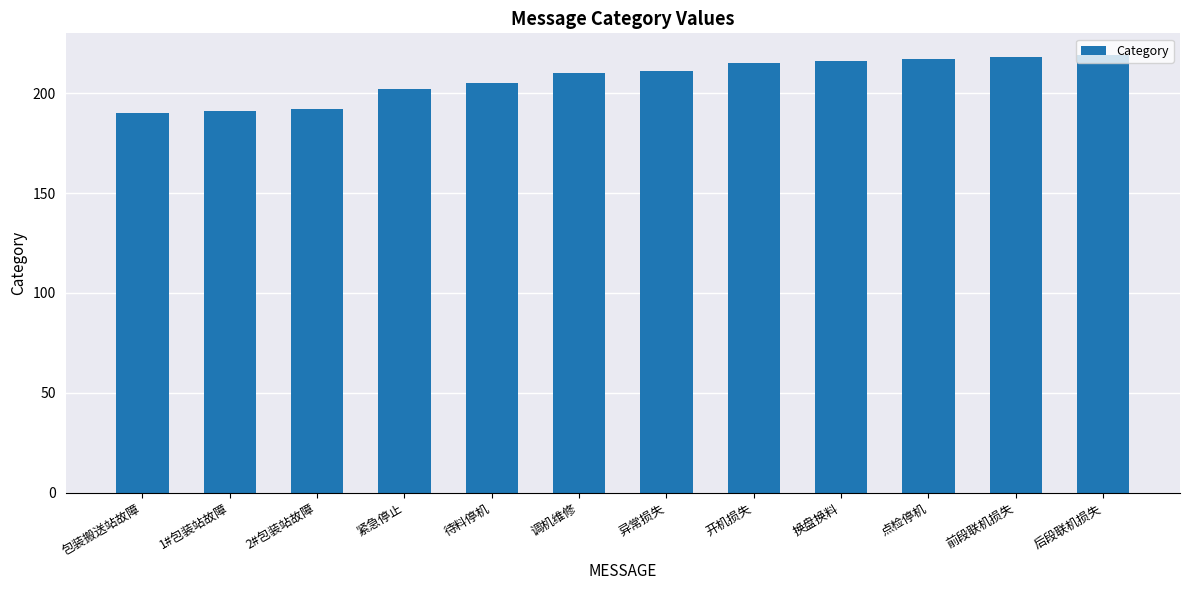

What is the difference between the maximum and minimum values?

29